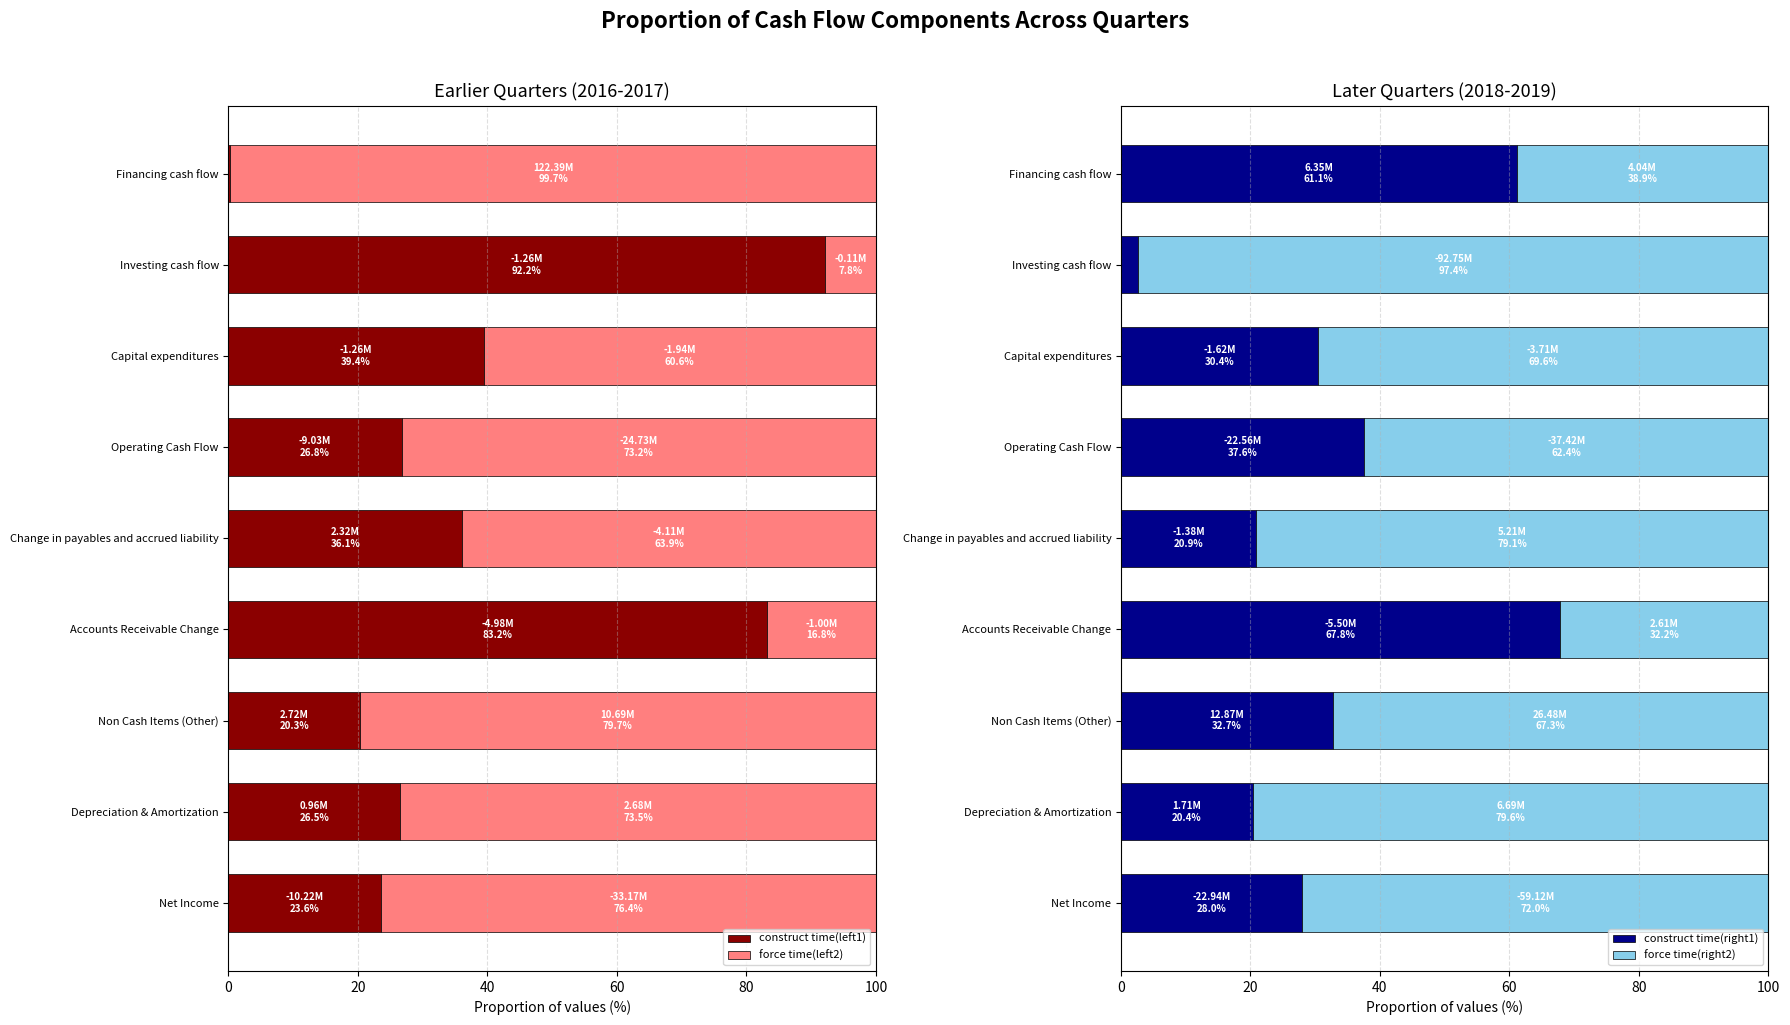

At which label does construct time(left1) reach its peak?

Investing cash flow